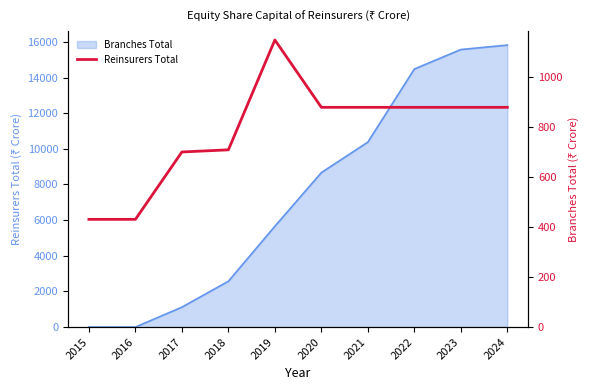

Rank the categories by value from lowest to highest.

2015, 2016, 2017, 2018, 2020, 2021, 2022, 2023, 2024, 2019